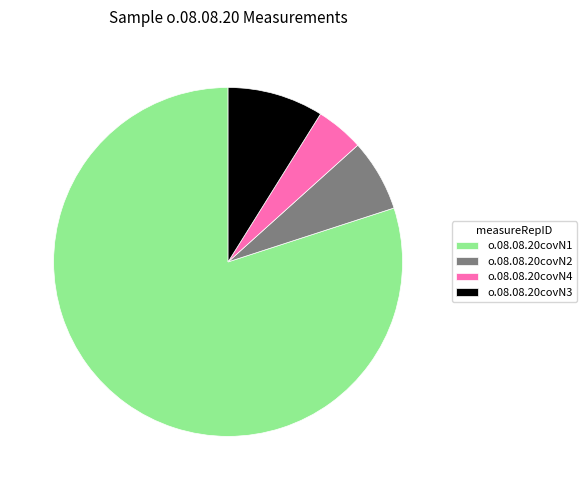

What is the majority slice?

o.08.08.20covN1